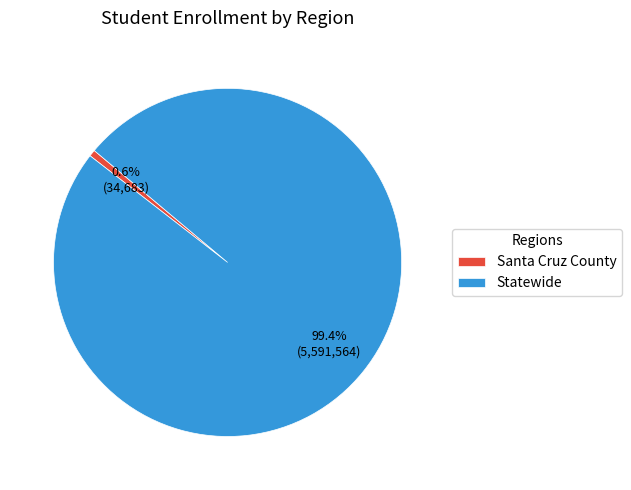

To the nearest percent, what is the average slice percentage?

50%